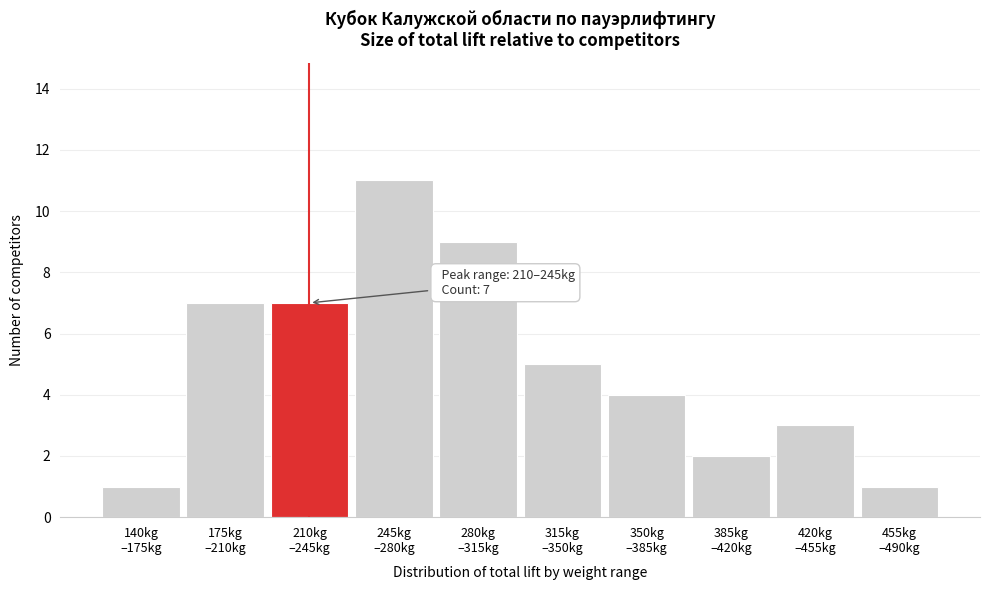

Reading left to right, transcribe all the data shown in this chart.

1	7	7	11	9	5	4	2	3	1